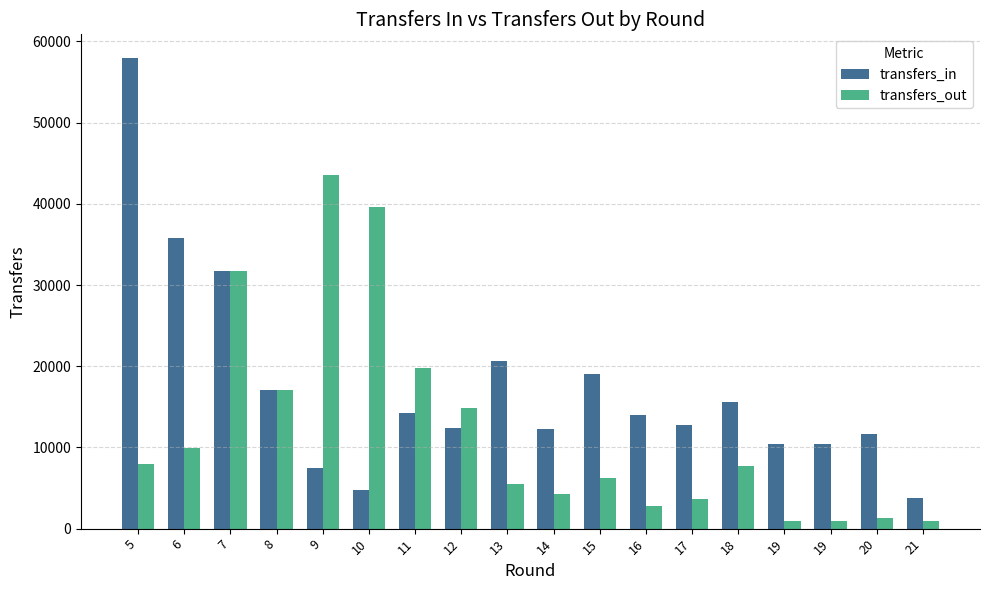

What is the greatest value displayed?

57981